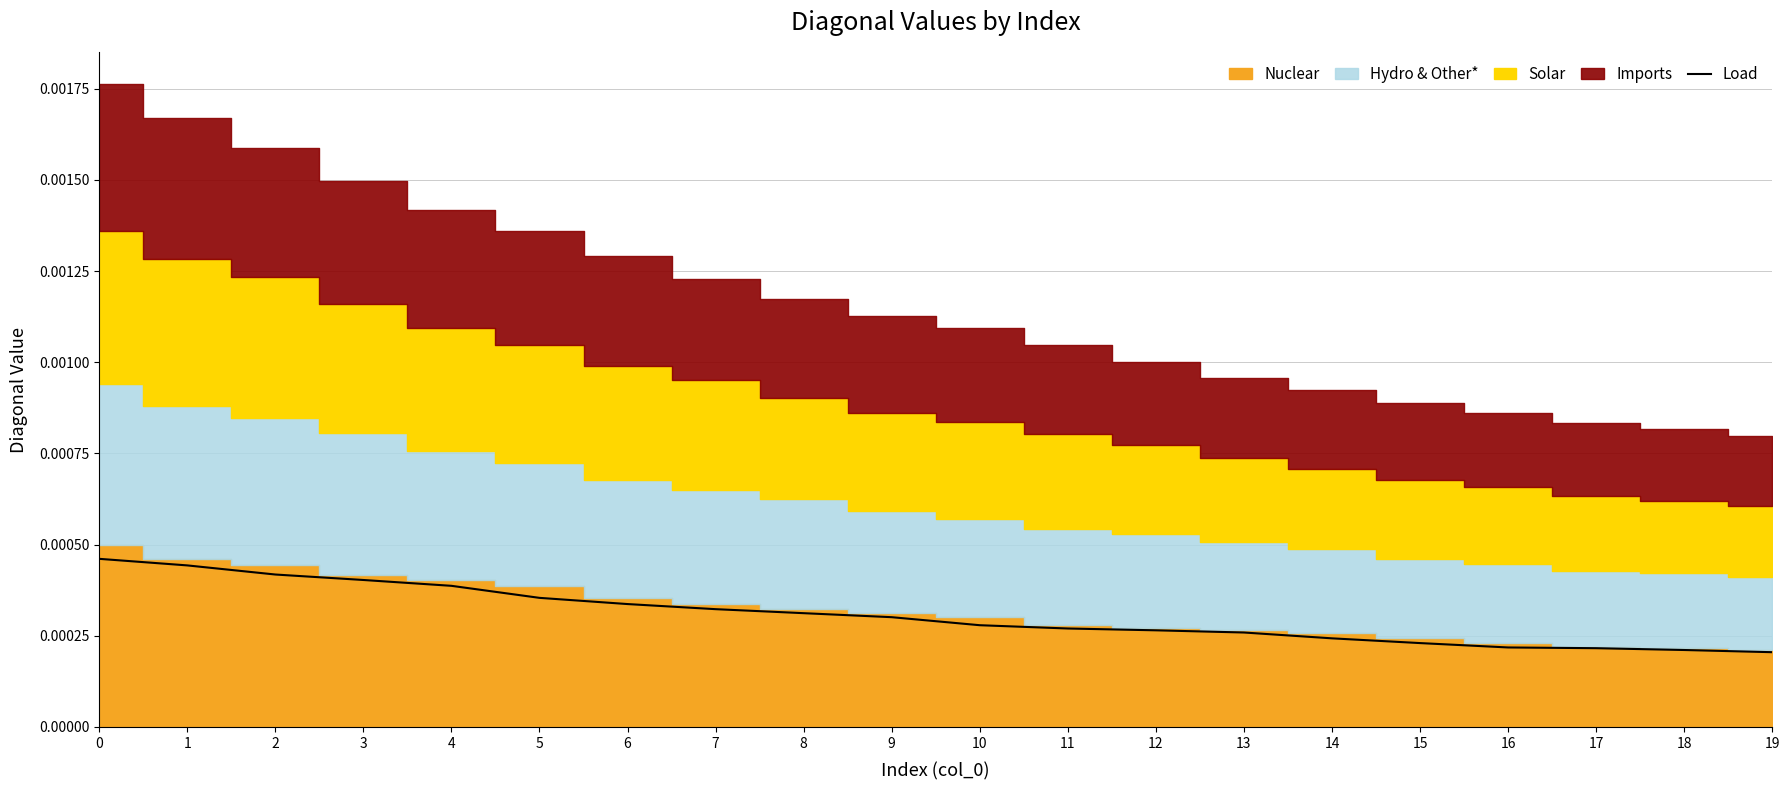

Where is the data nearest to the value 0?

19